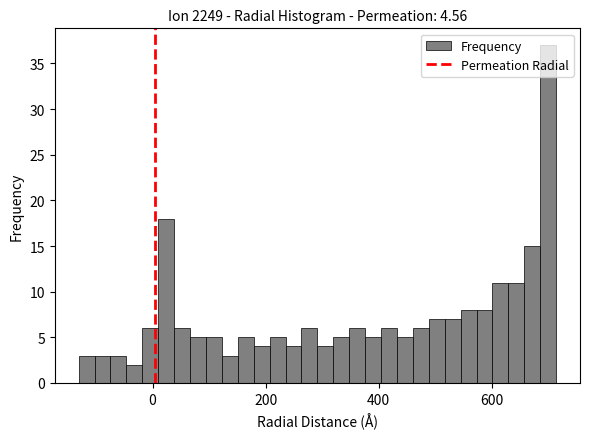

Read against the x-axis, roughly where is the centre of the tallest bar?

700